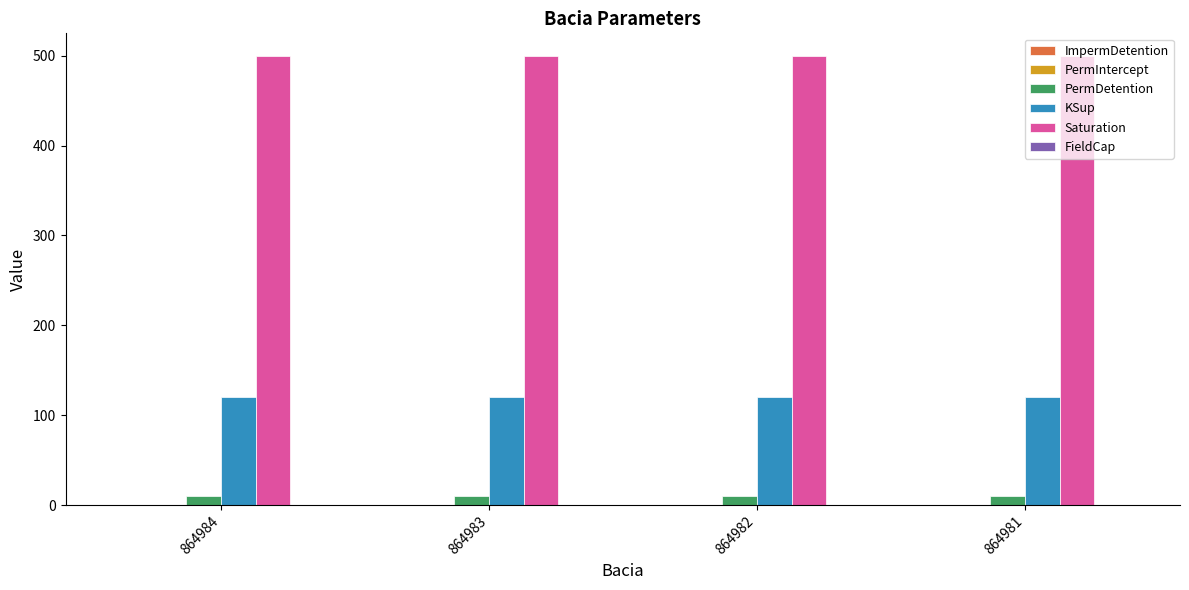

The KSup series shows 120.0 at 864983. True or false?

True